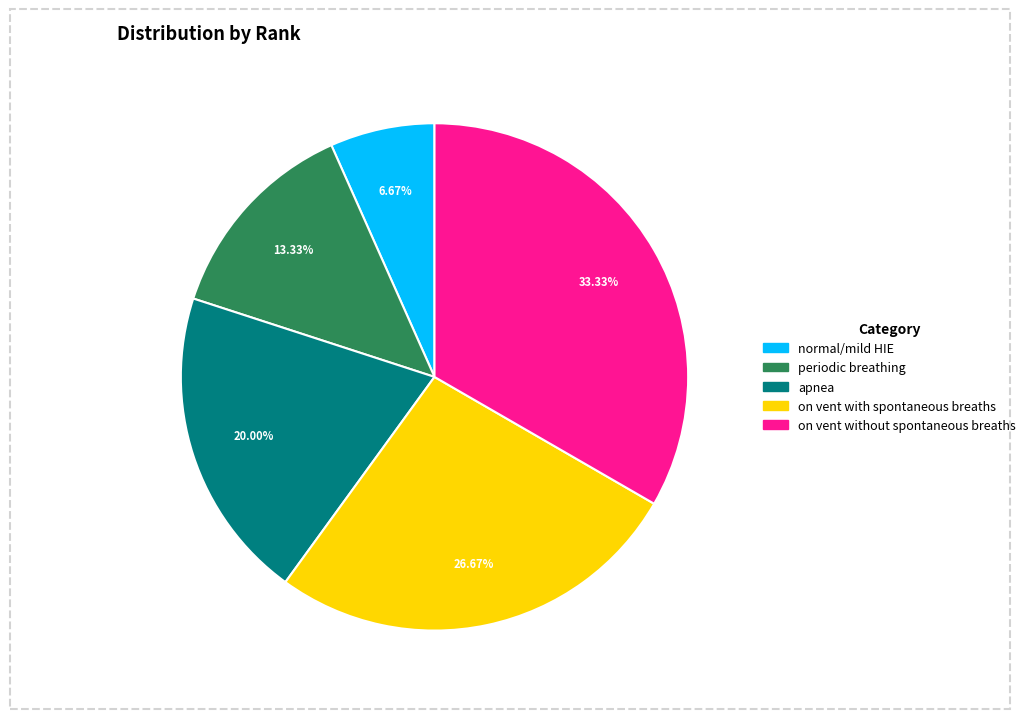

How many segments does this pie chart have?

5